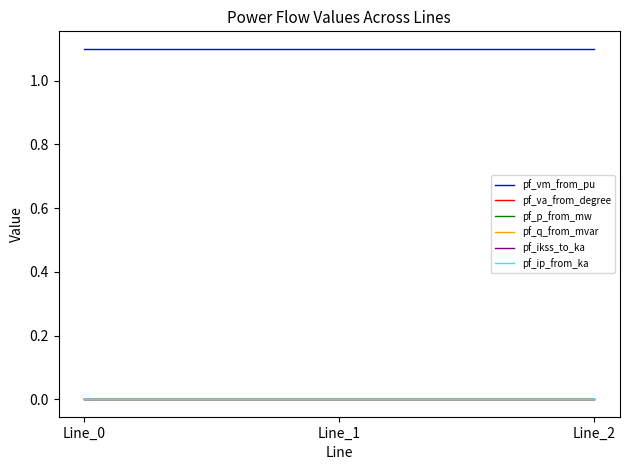

Which series has the largest total across all categories?

pf_vm_from_pu